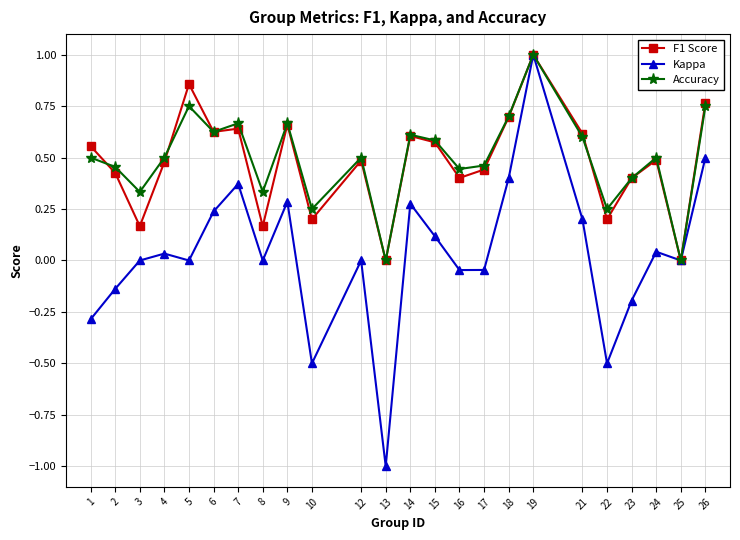

True or false: Kappa has more than 0 points higher than both neighbors.

True